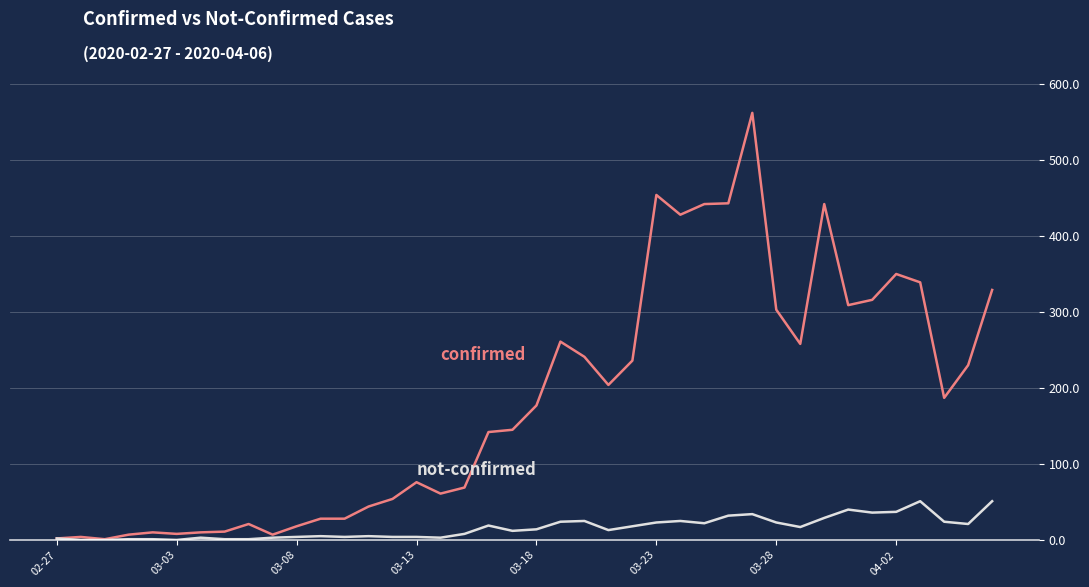

Is this an area chart (filled region under the line)?

No